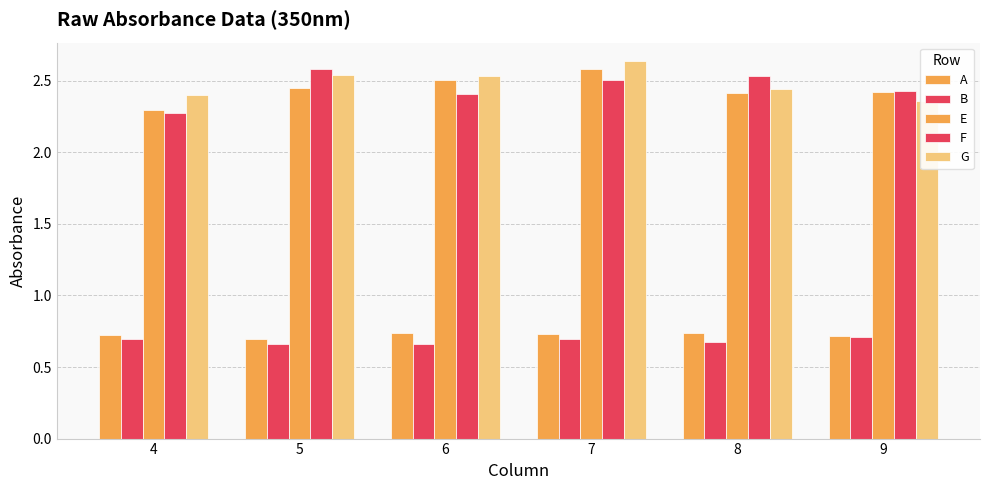

What is the lowest value of the G series?

2.4